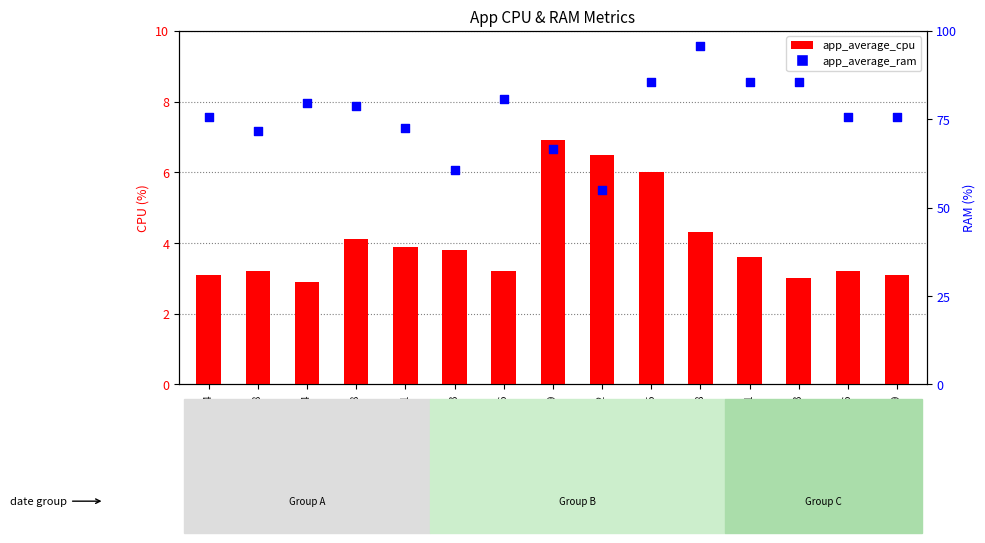

Is the value of app_average_cpu at 2021-11-13 greater than the value of app_average_ram at 2021-12-09?

No